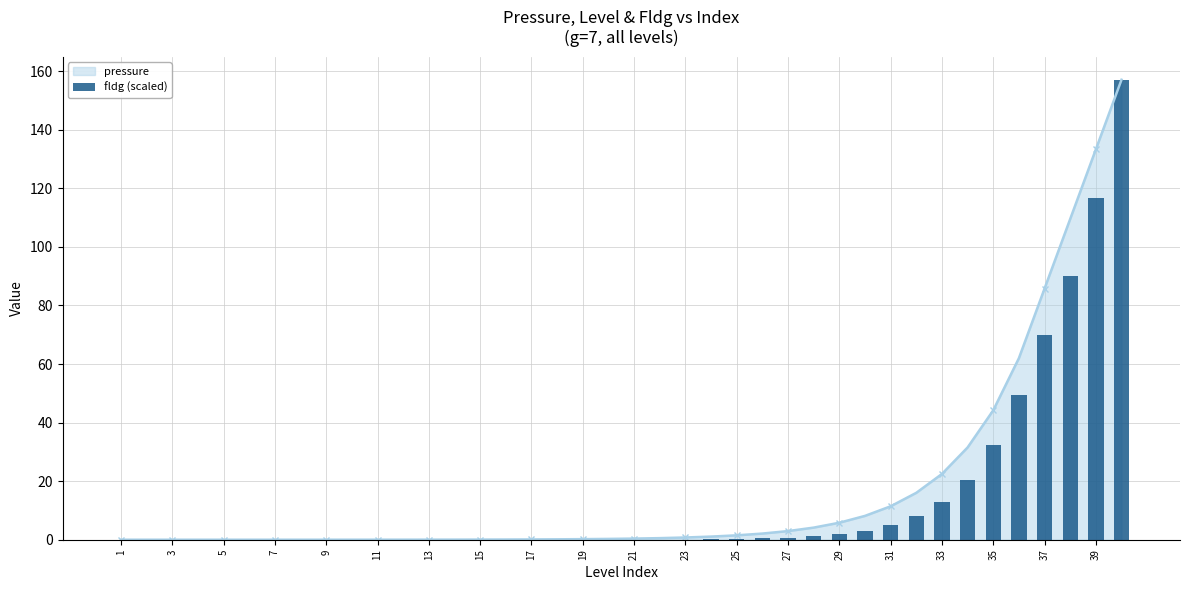

The value of pressure at 37 is 21.4. True or false?

False